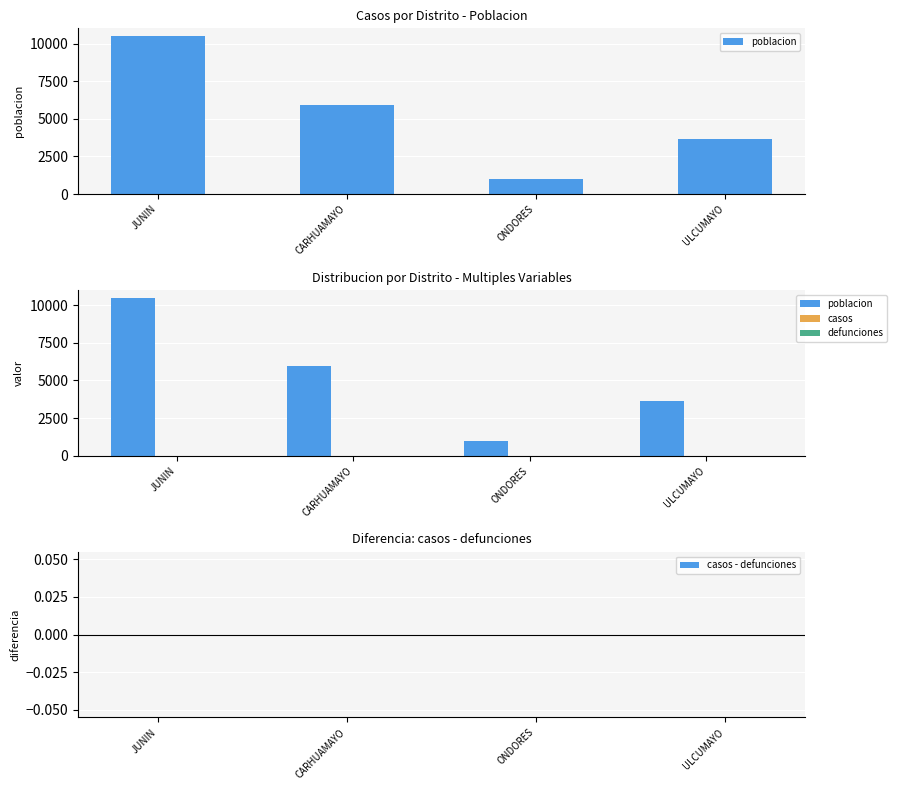

Which category has the lowest value across all series?

JUNIN